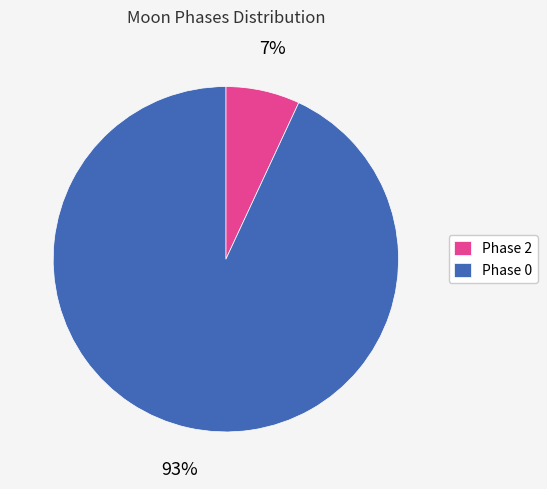

Which slice is the largest?

Phase 0